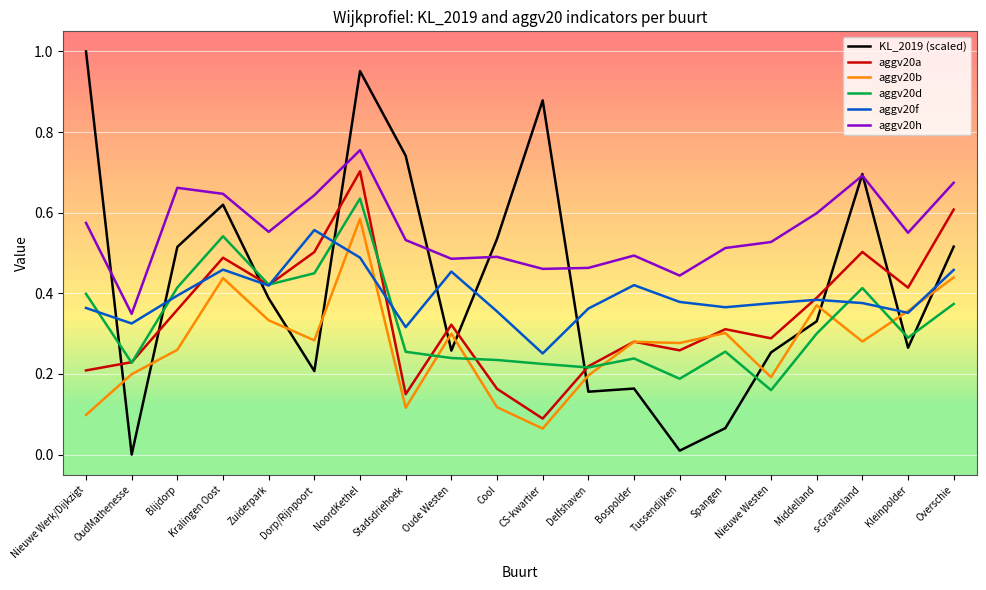

What is the total value across all series at Kralingen Oost?

3.2